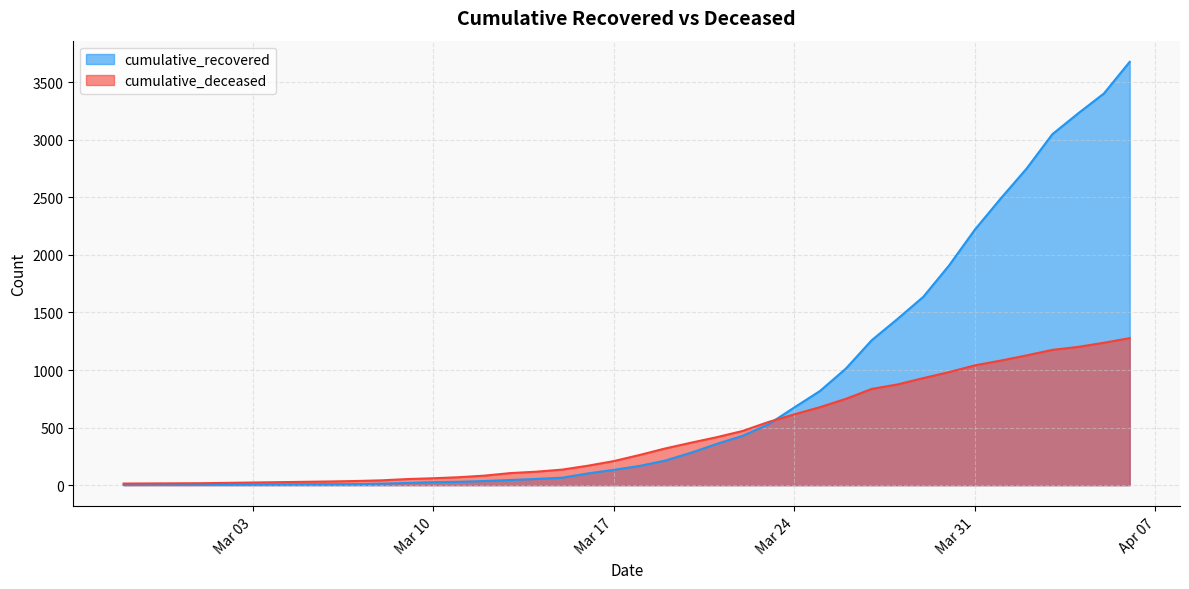

What is the label of the 36th point from the right?

2020-03-02